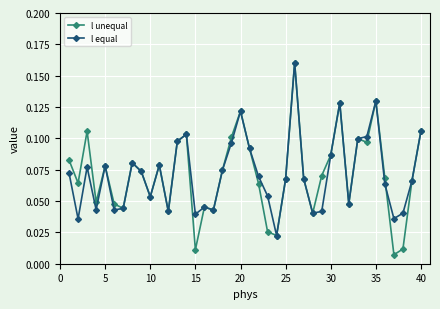

At how many categories does at least one series exceed 0?

40